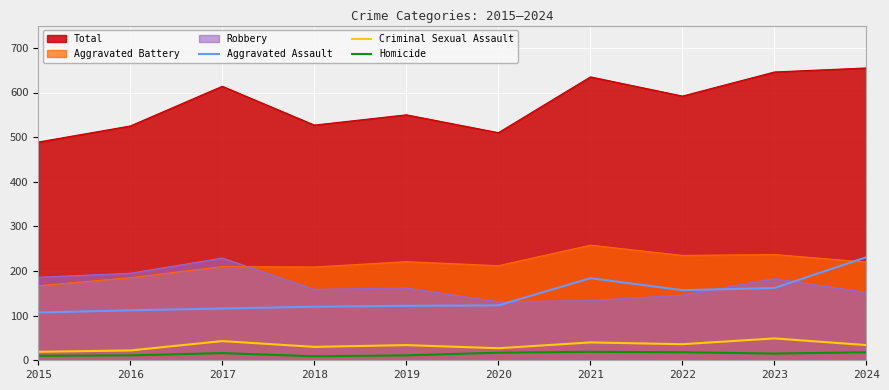

Is it true that Criminal Sexual Assault equals 30 at 2018?

True